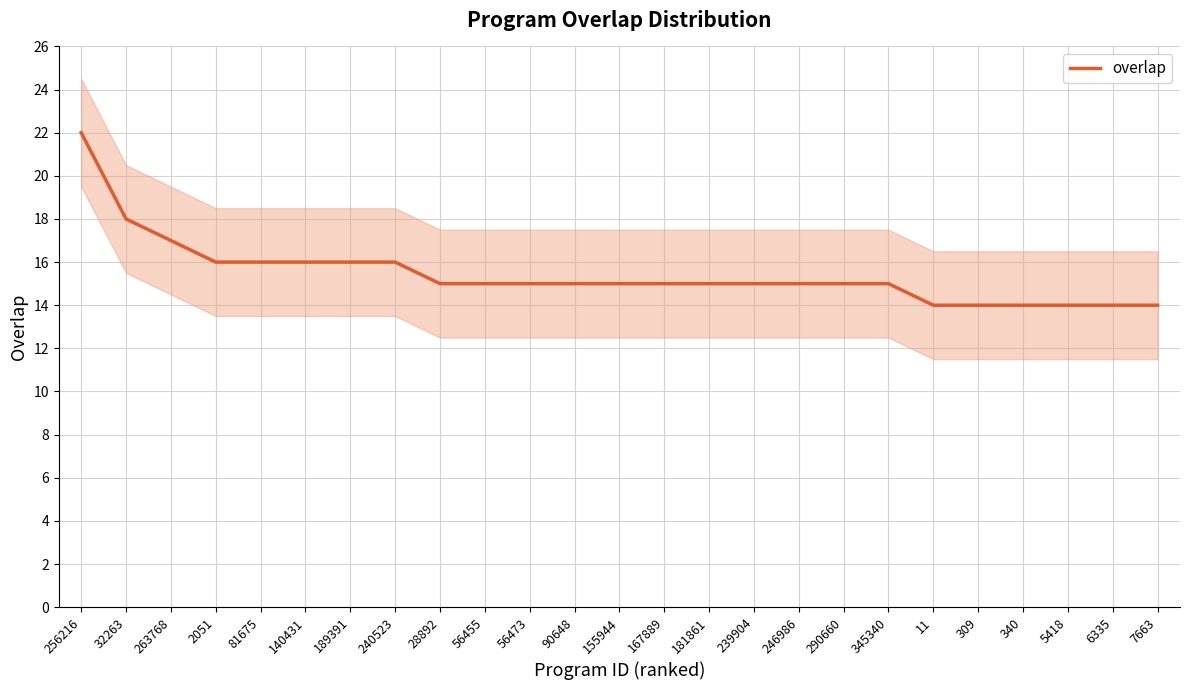

The chart shows a value of 21 at 246986. True or false?

False